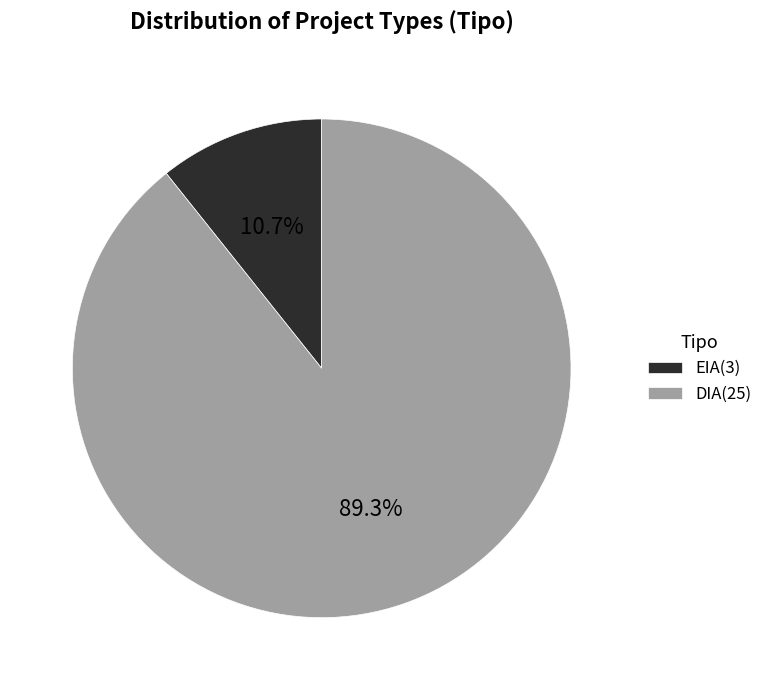

How many segments does this pie chart have?

2